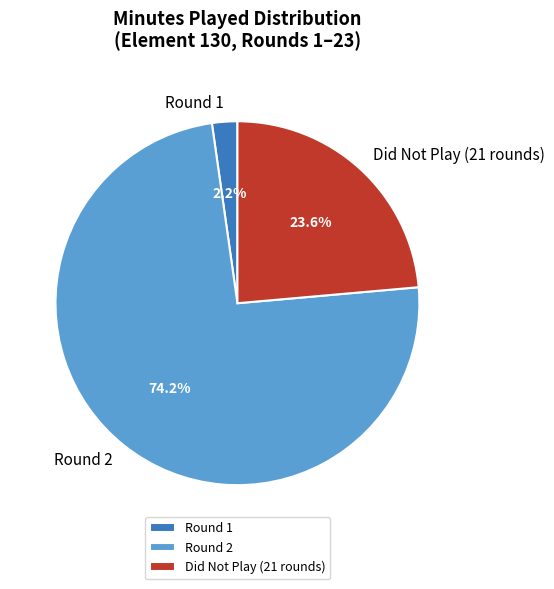

Which category has the smallest portion of the pie?

Round 1